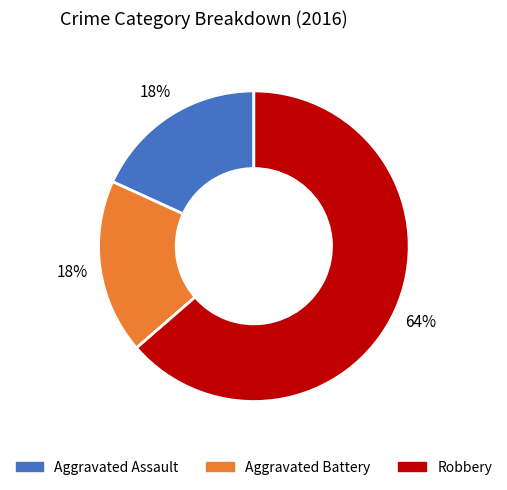

Count the number of slices in the pie.

3